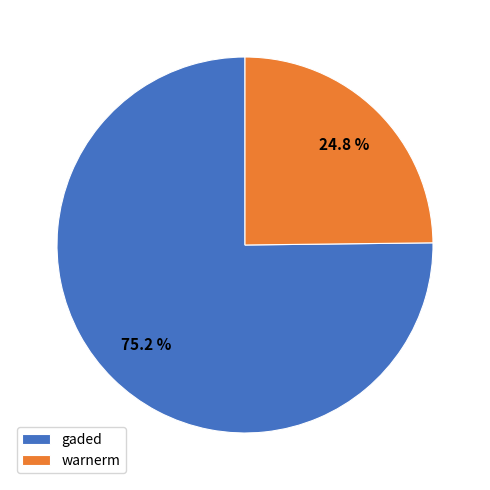

Is there any slice that represents more than half of the pie?

Yes